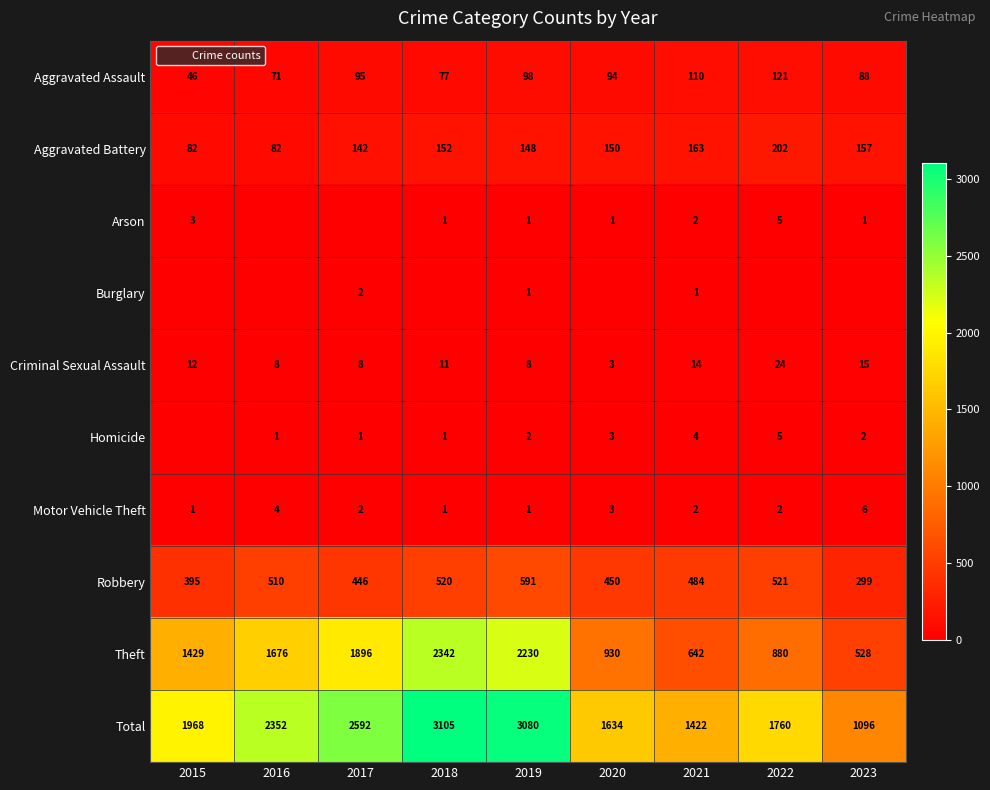

Rank the series by their maximum value, from highest to lowest.

Total, Theft, Robbery, Aggravated Battery, Aggravated Assault, Criminal Sexual Assault, Motor Vehicle Theft, Arson, Homicide, Burglary